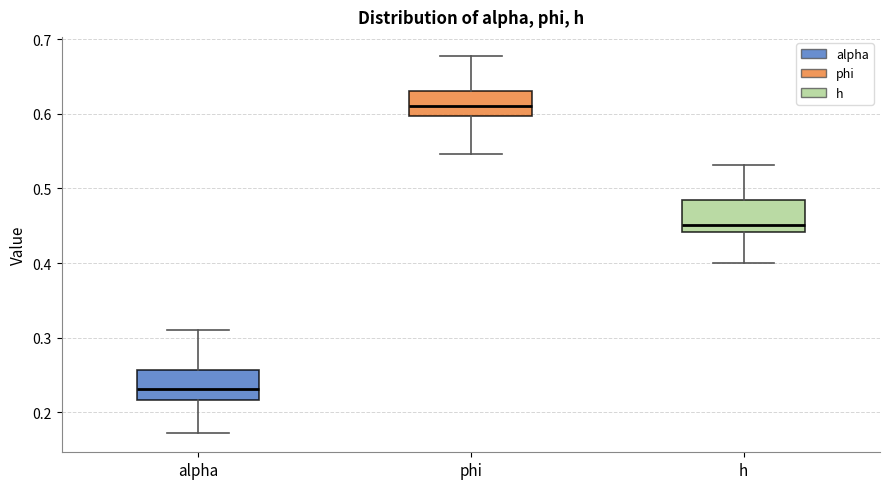

Where is the lower edge of the box for alpha on the y-axis? The values are not printed on the chart, so give them approximately, as read against the axis.

0.22